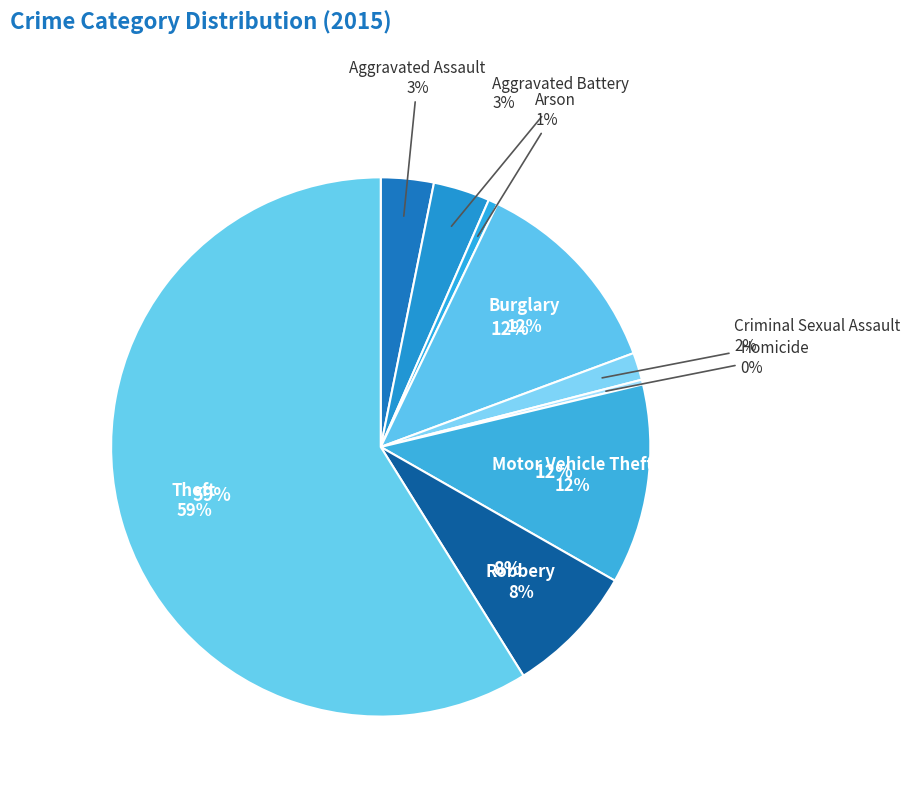

Is the sum of Theft and Robbery greater than half?

Yes